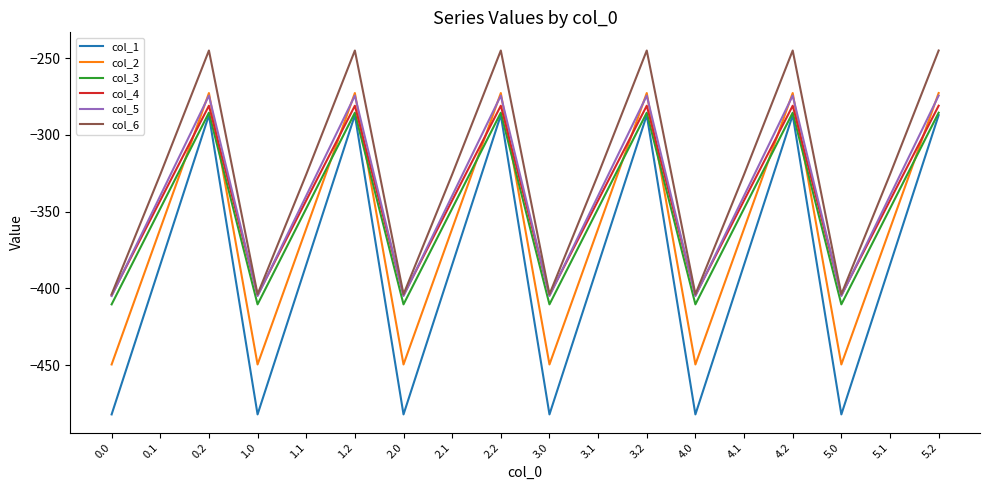

What is the minimum value shown in the chart?

-482.0